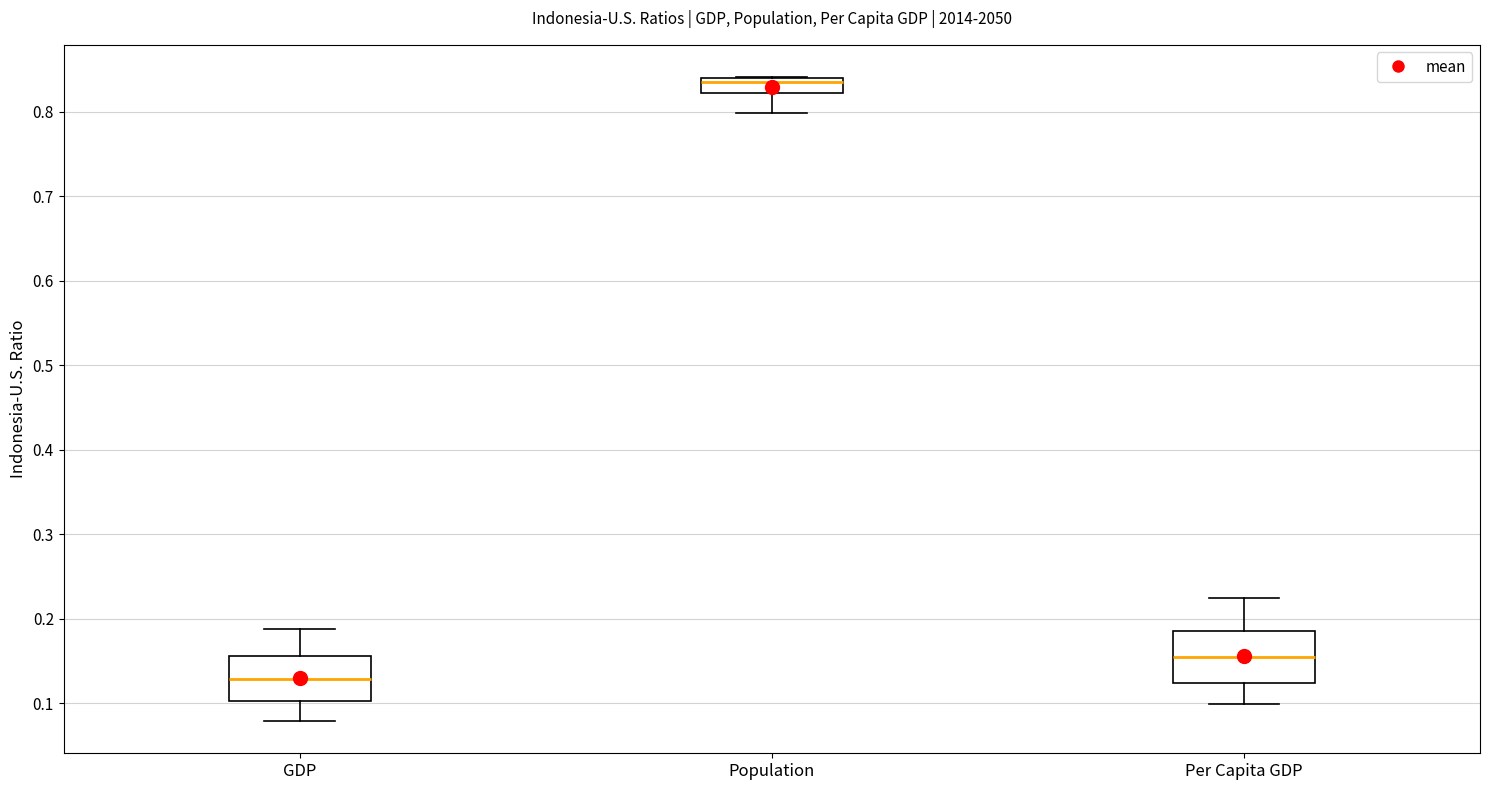

Reading left to right, read every box against the y-axis: the position of its median line, the range the box covers, and the ends of its whiskers. The values are not printed on the chart, so give them approximately, as read against the axis.

GDP: median 0.13, box 0.10 to 0.16, whiskers 0.08 to 0.19
Population: median 0.83, box 0.82 to 0.84, whiskers 0.80 to 0.84
Per Capita GDP: median 0.15, box 0.12 to 0.19, whiskers 0.10 to 0.23